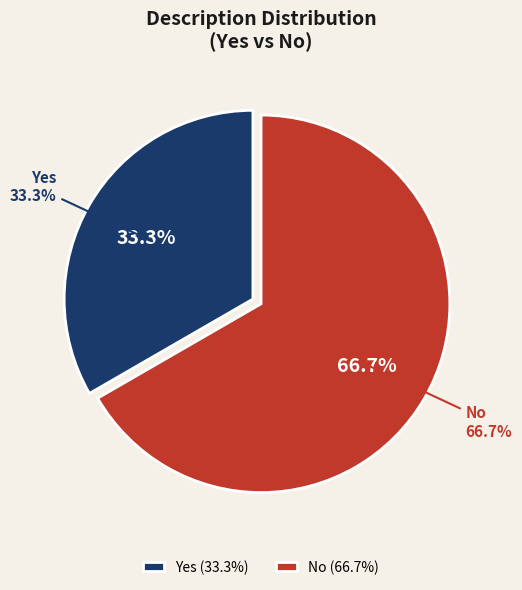

How many slices are in this pie chart?

2